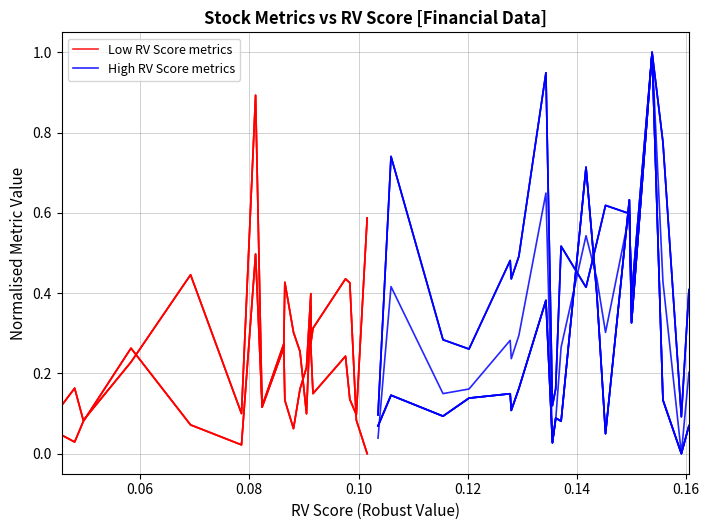

After their last crossing, which series has the higher values: High RV Score metrics or Low RV Score metrics?

Low RV Score metrics